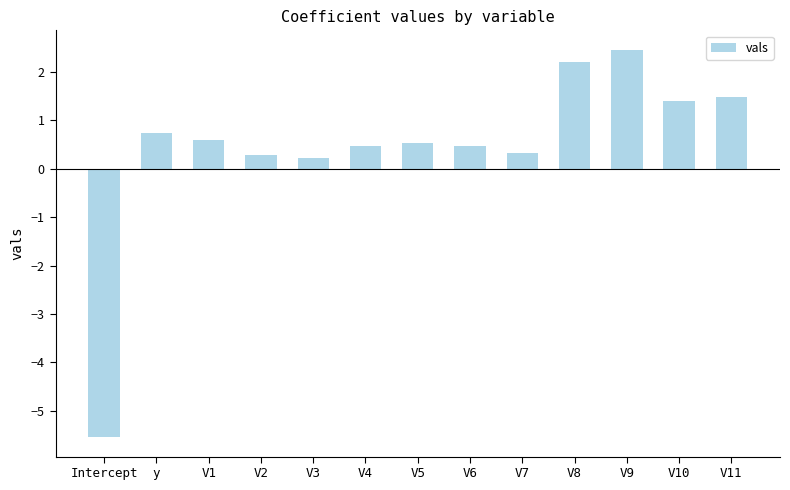

List the labels in order of value, largest first.

V9, V8, V11, V10, y, V1, V5, V4, V6, V7, V2, V3, Intercept